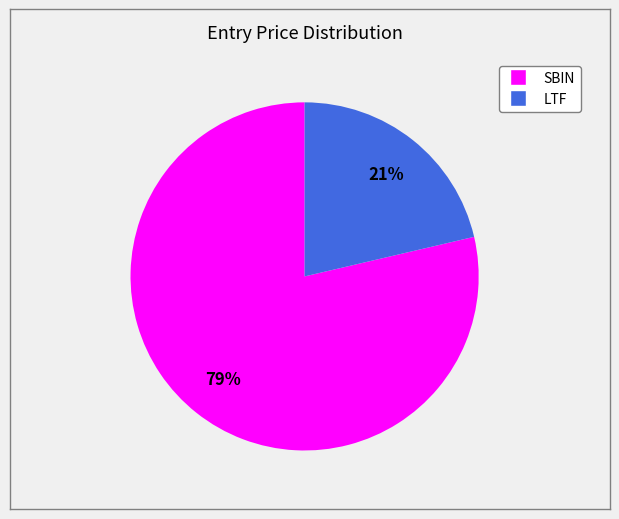

Combined, do LTF and SBIN account for over 50%?

Yes